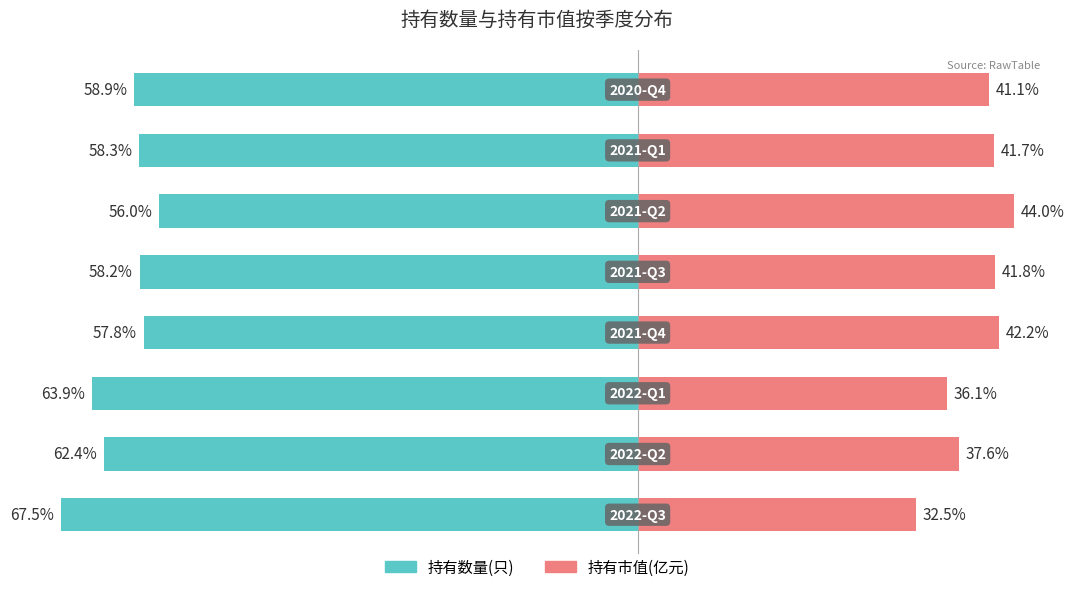

What is the maximum value for 持有市值(亿元)?

44.0